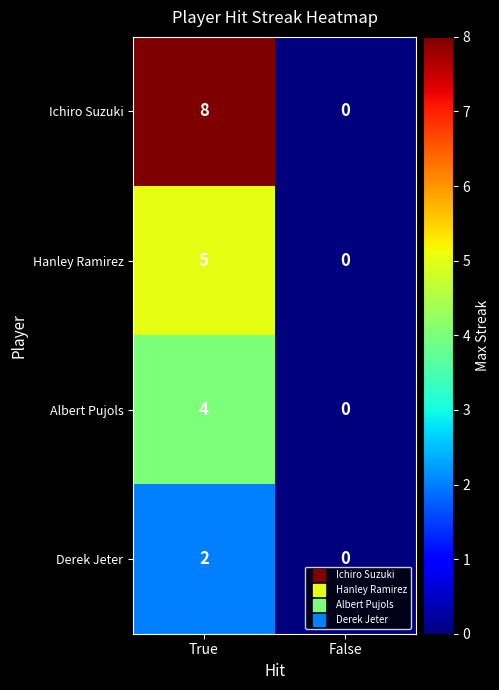

Rank the series by their maximum value, from highest to lowest.

Ichiro Suzuki, Hanley Ramirez, Albert Pujols, Derek Jeter